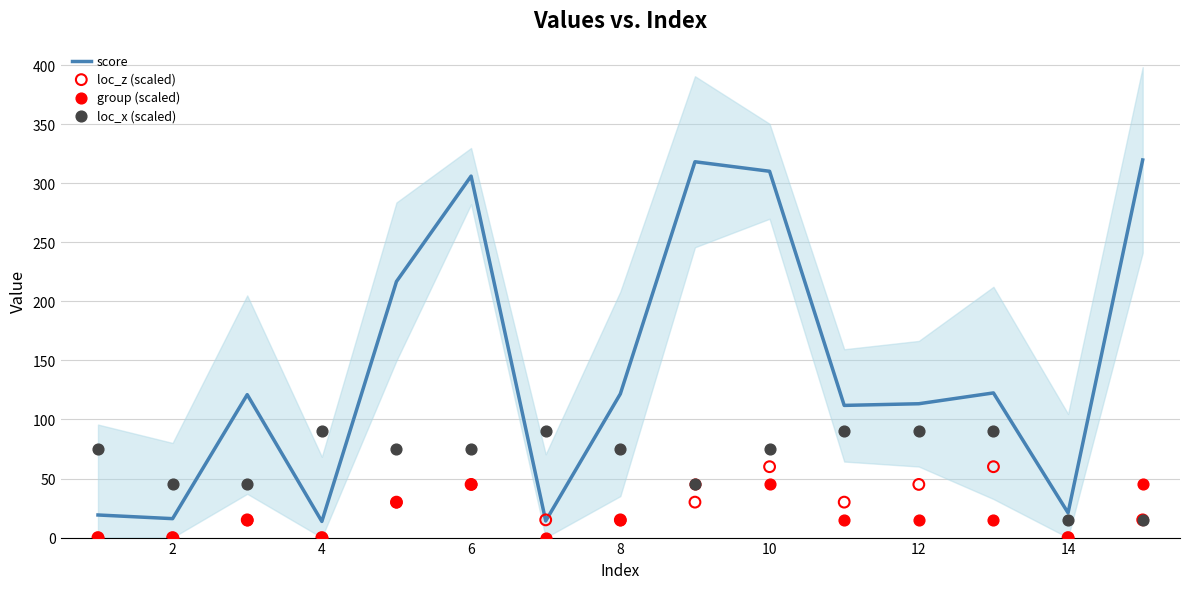

At how many categories does at least one series exceed 65?

13